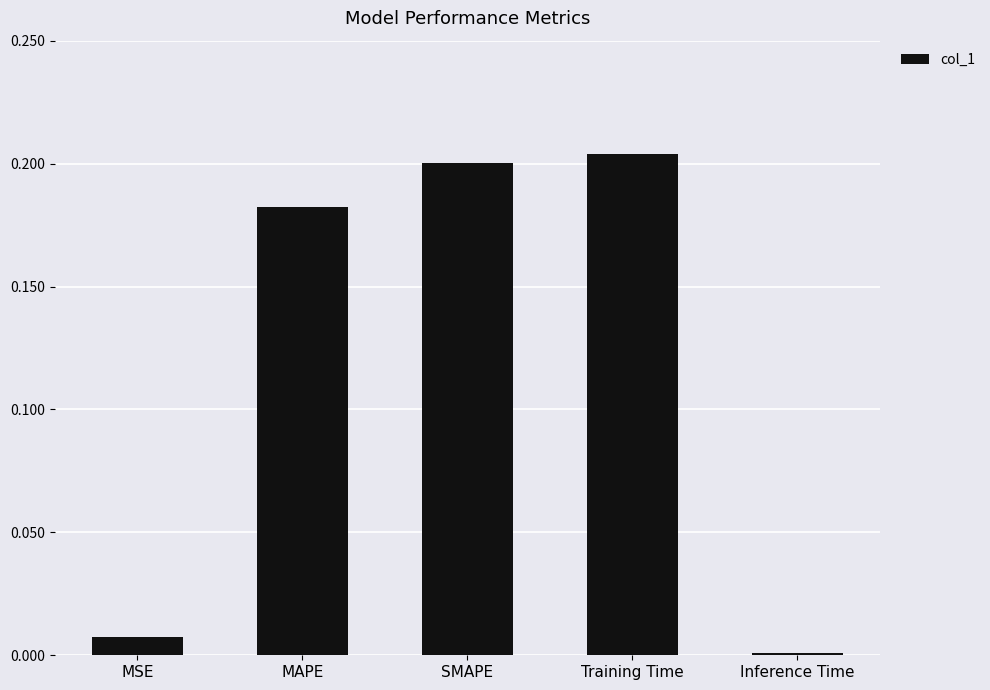

The chart shows a value of 0.0 at Inference Time. True or false?

True